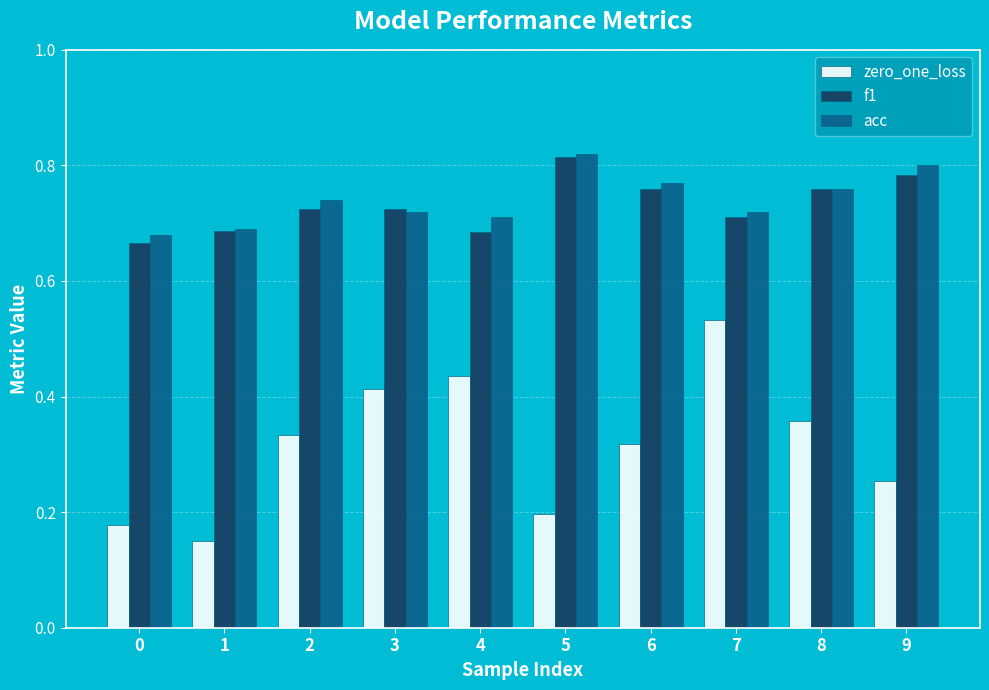

The value of zero_one_loss at 5 is 0.2. True or false?

True